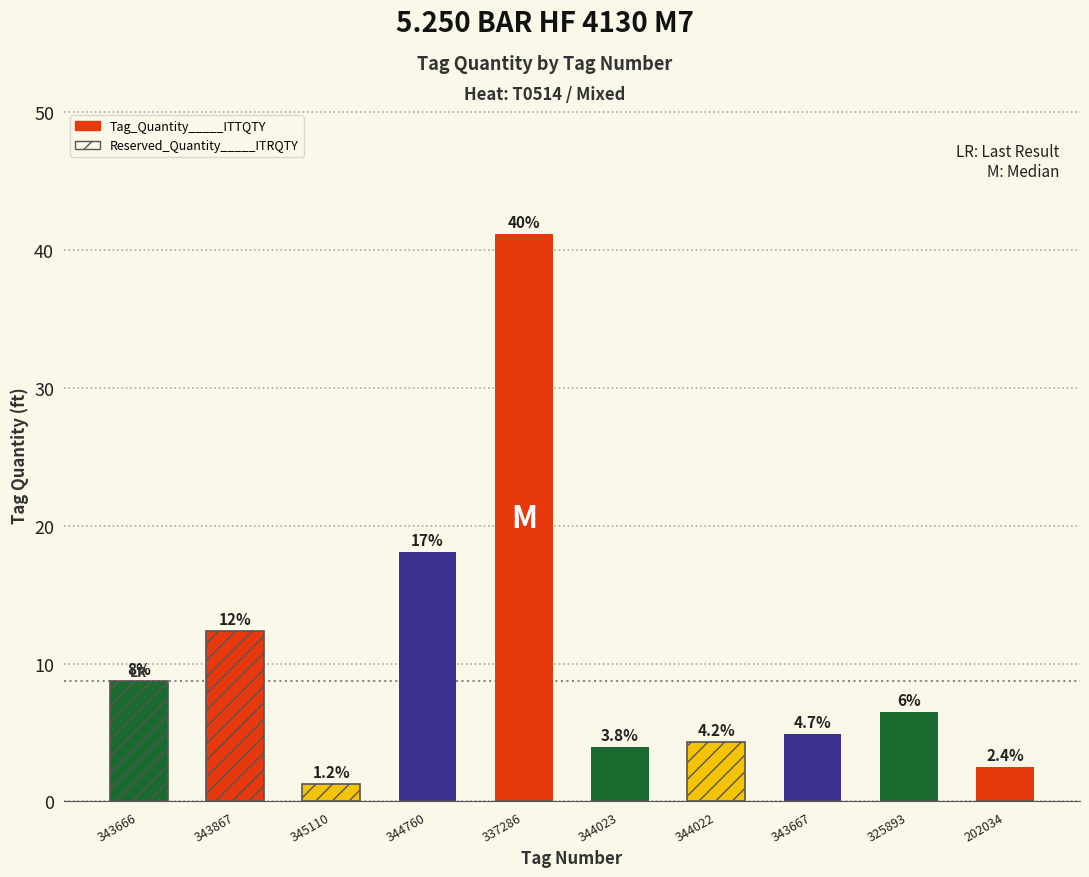

What are all the series names shown in the legend?

Tag_Quantity_____ITTQTY, Reserved_Quantity_____ITRQTY